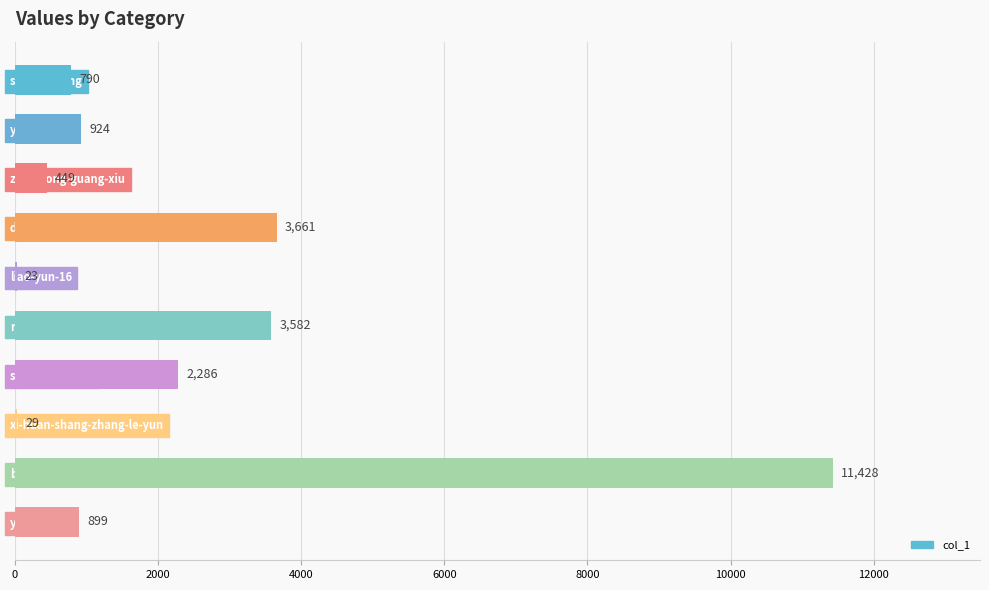

What is the ratio of the value at deng-ren-da-77 to the value at song-yang-88-6?

1.6